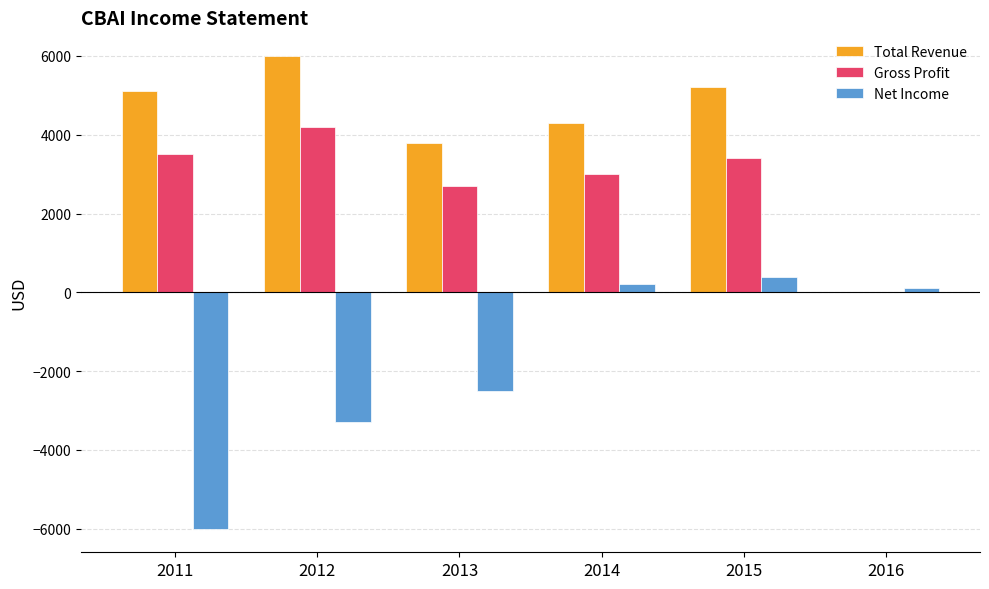

Where does the Gross Profit series first go above 3400?

2011